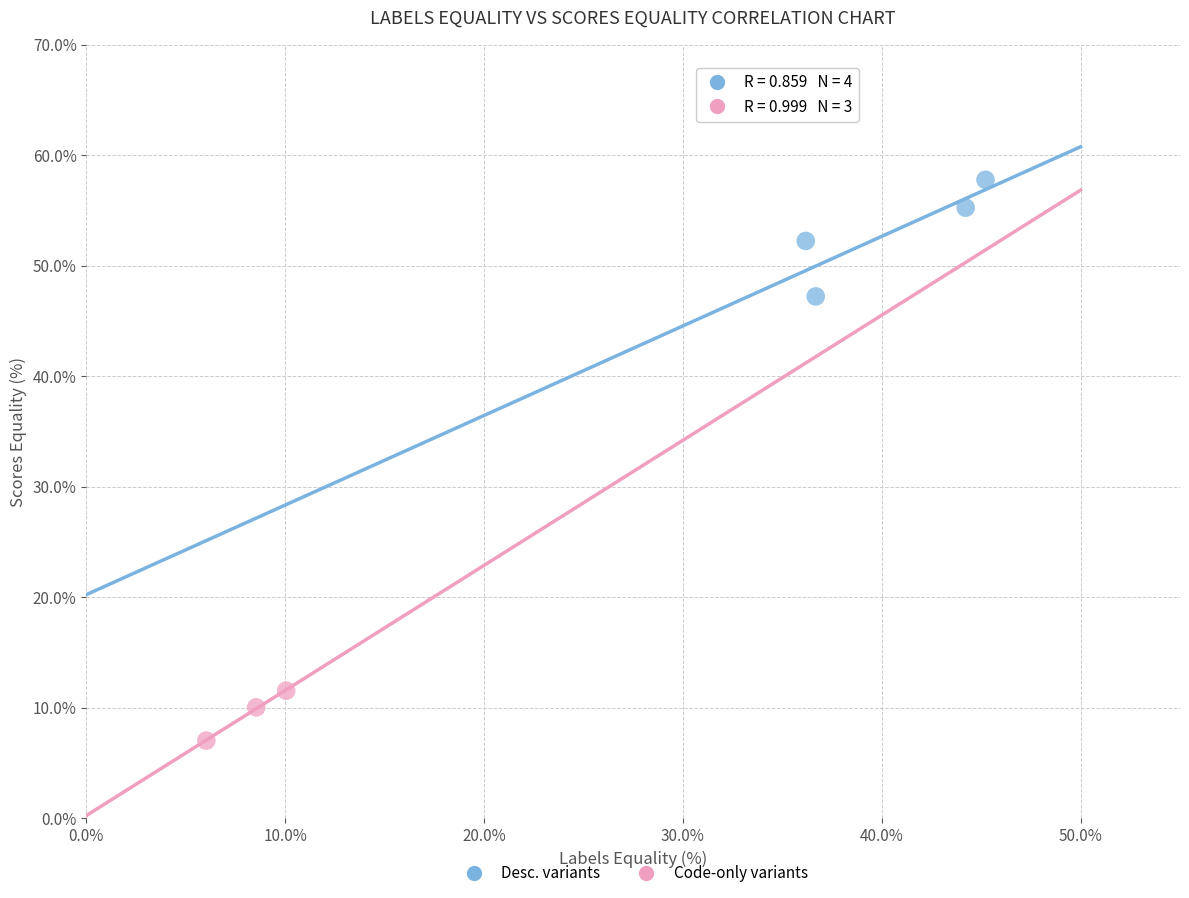

Which series reaches the maximum Y coordinate?

Desc. variants